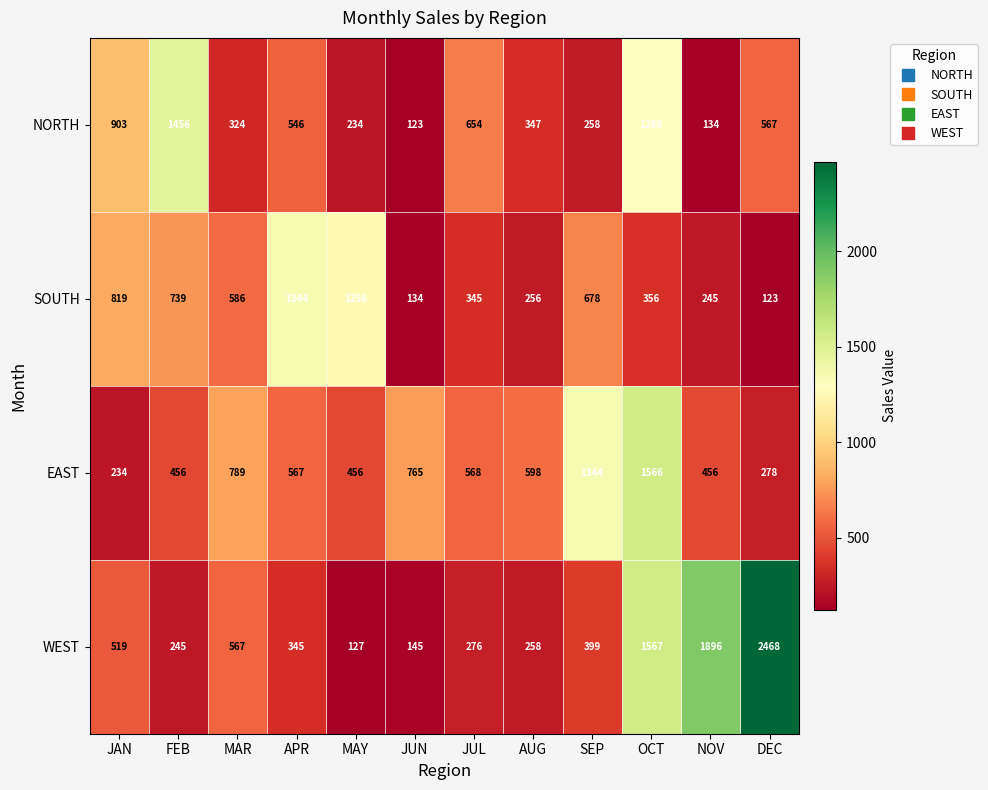

At which category is the sum across all series the highest?

OCT